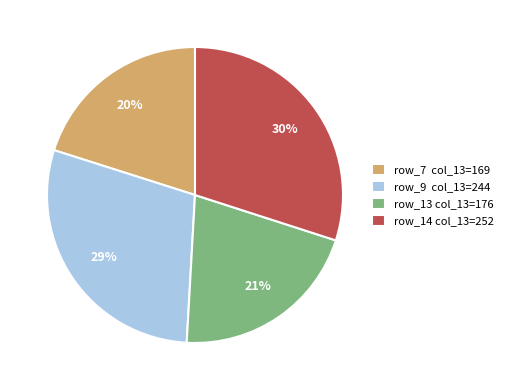

Count the number of slices in the pie.

4